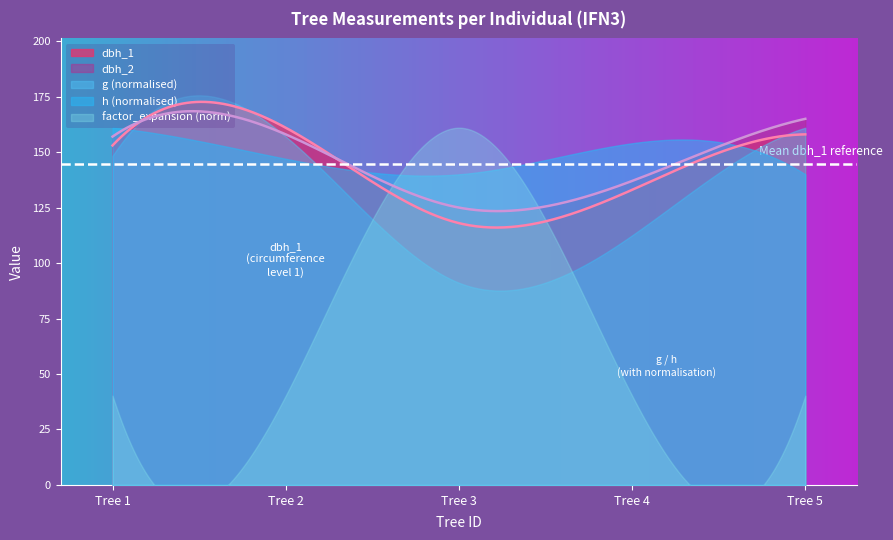

True or false: dbh and dbh_2 intersect in this chart.

False